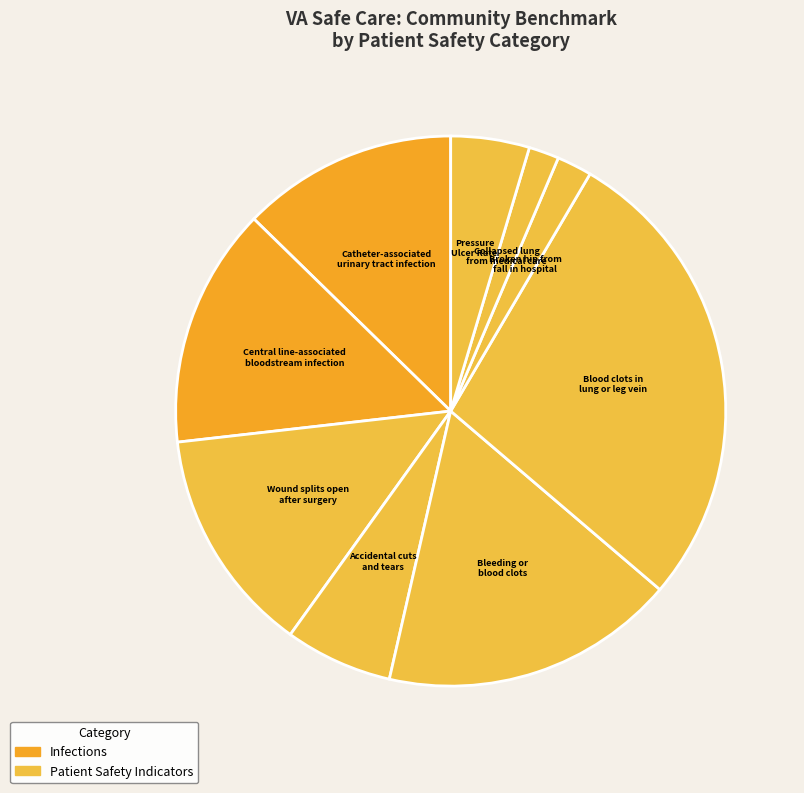

Combined, do Broken hip from fall in hospital and Blood clots in lung or leg vein account for over 50%?

No